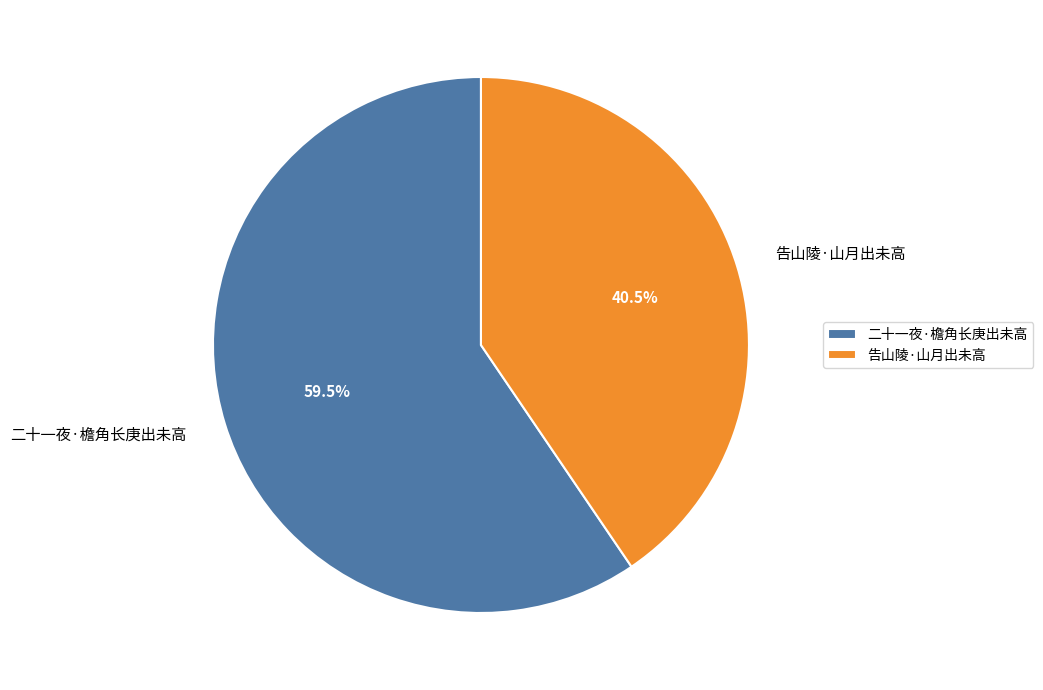

How much of the chart is everything except 告山陵·山月出未高?

59.5%